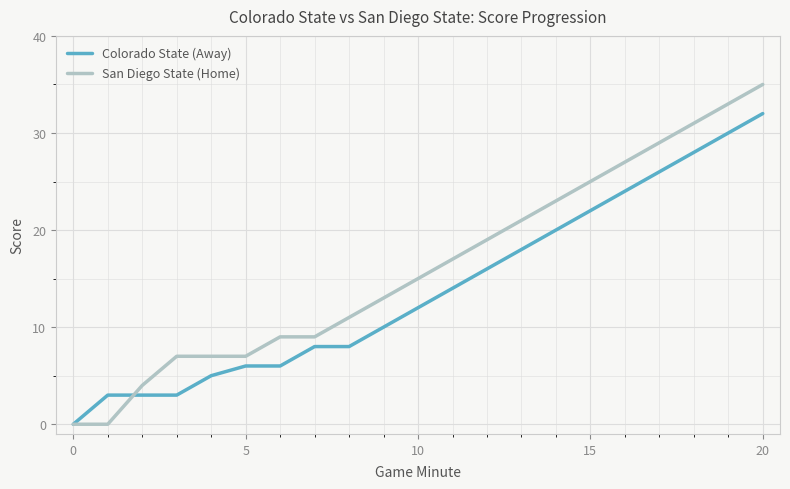

Which series has the largest total across all categories?

San Diego State (Home)